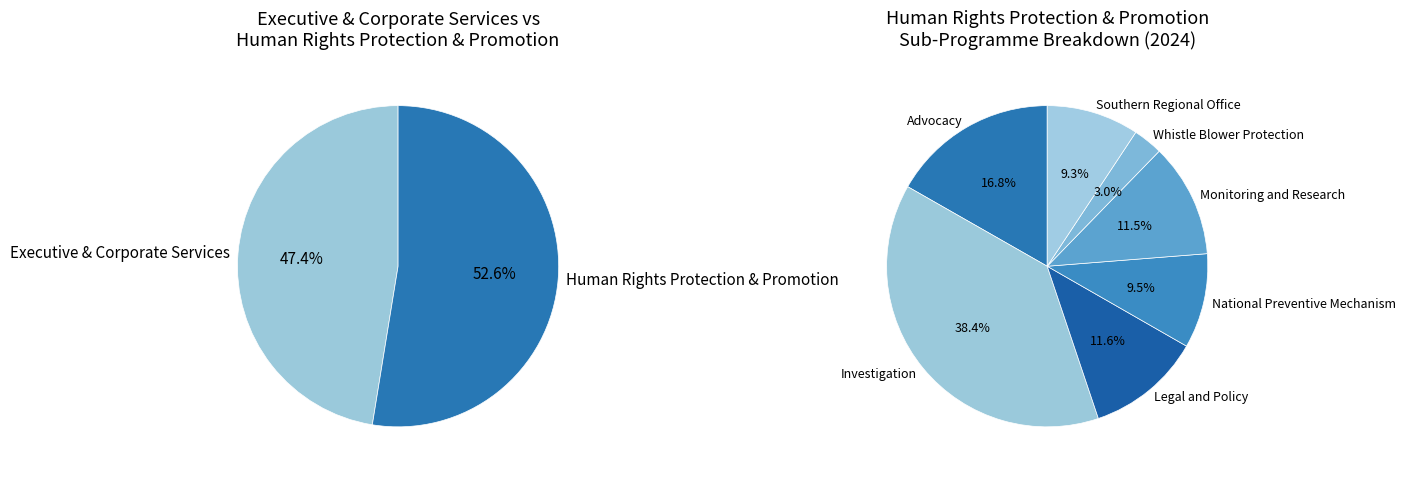

What is the smallest slice in the pie chart?

Whistle Blower Protection